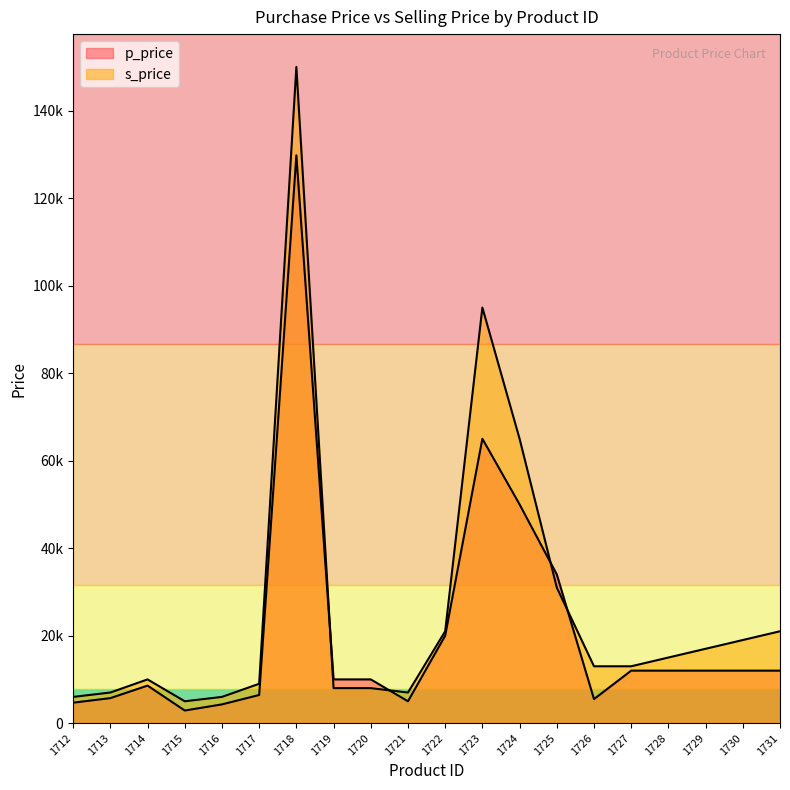

What is the difference between the highest and lowest values at 1731?

9000